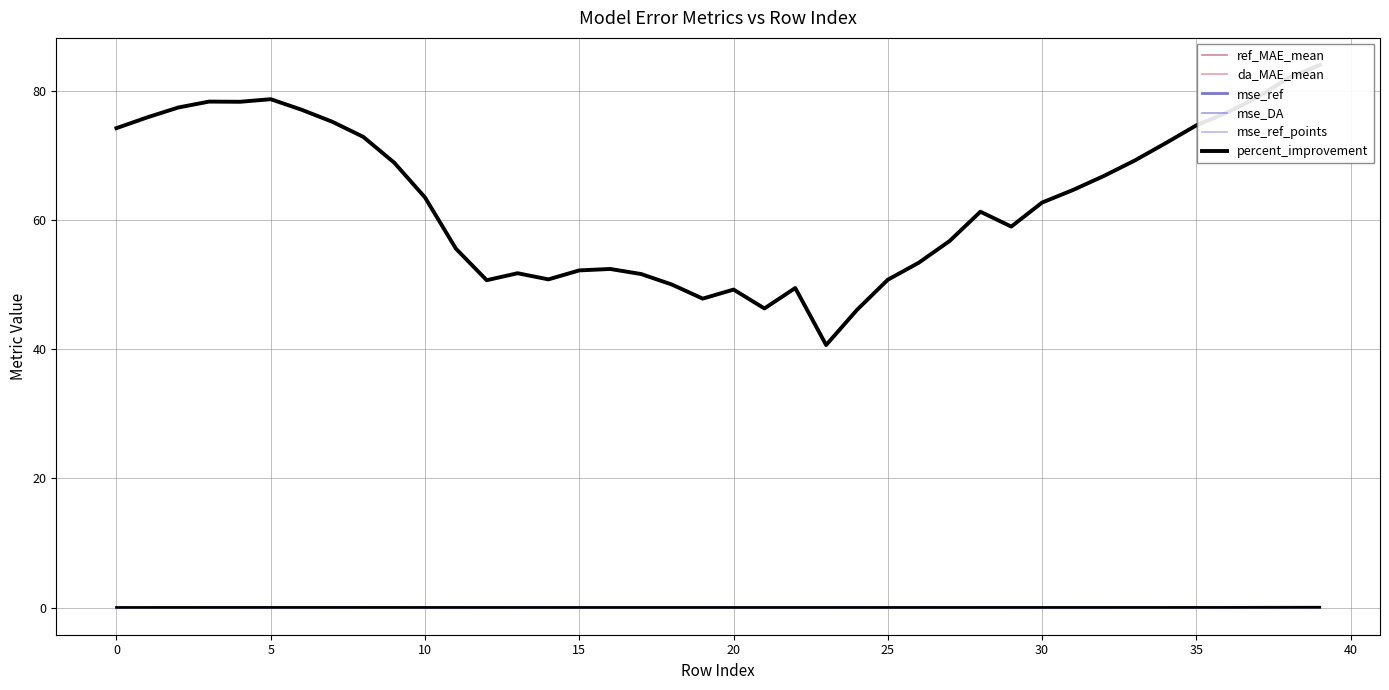

Which series has the largest range (max minus min)?

percent_improvement